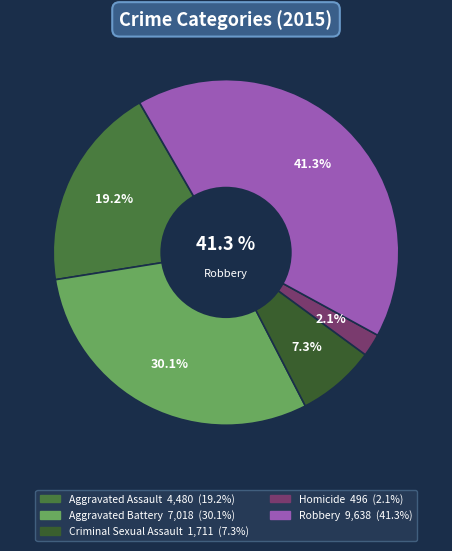

To the nearest percent, what is the difference between the largest and smallest slice percentages?

39%